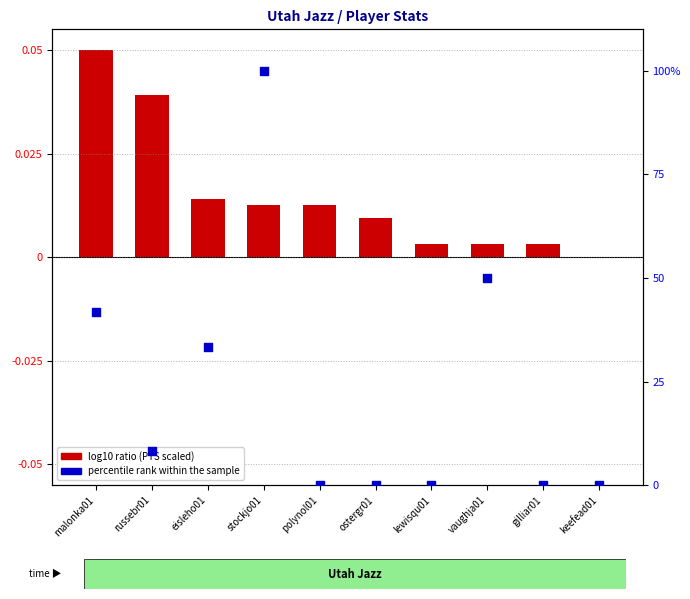

At how many categories does at least one series exceed 13?

4